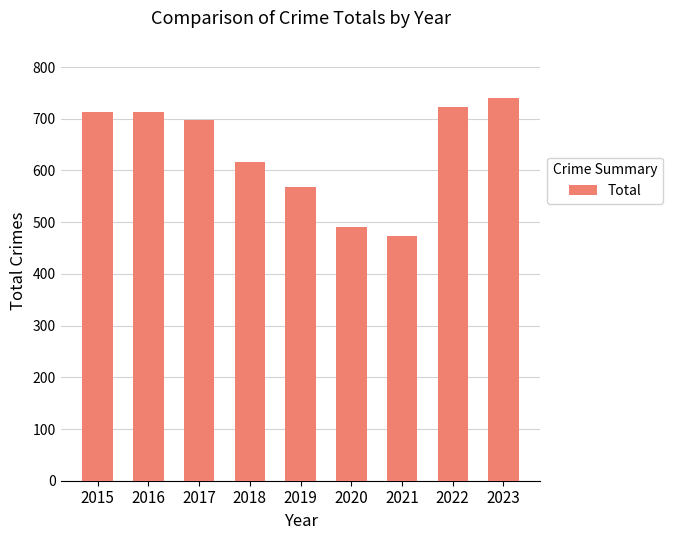

Which category has the highest value across all series?

2023